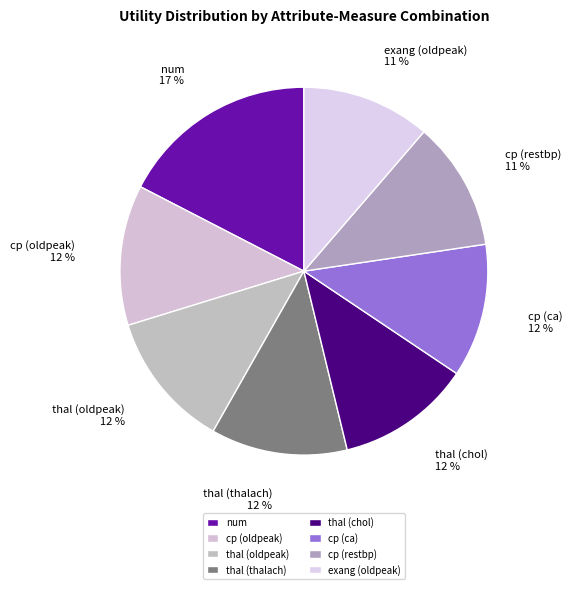

Approximately how many times larger is the value at exang (oldpeak) compared to cp (oldpeak)?

0.9